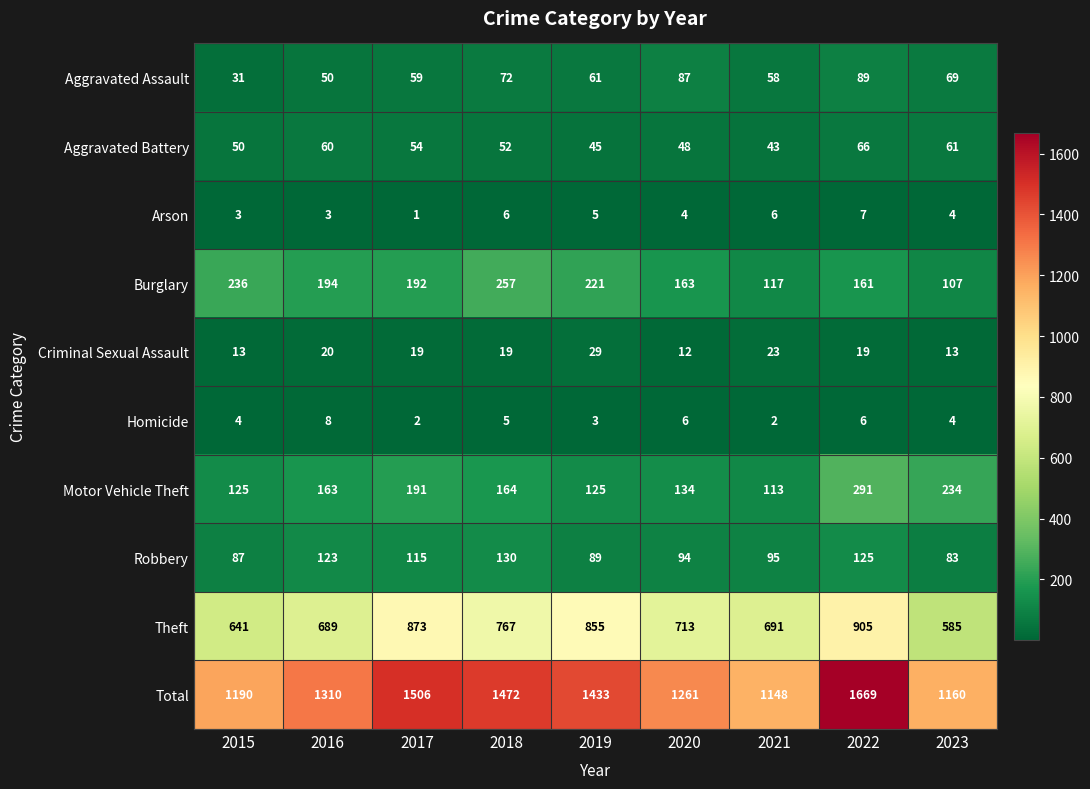

What is the difference between the second highest and second lowest values in the Robbery series?

38